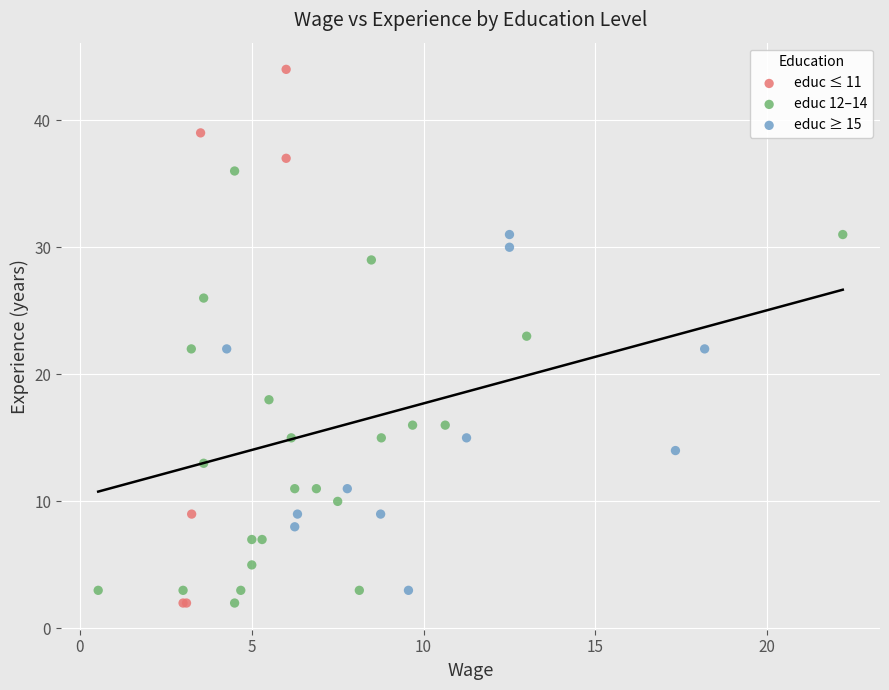

What are all the series names shown in the legend?

educ ≤ 11, educ 12–14, educ ≥ 15